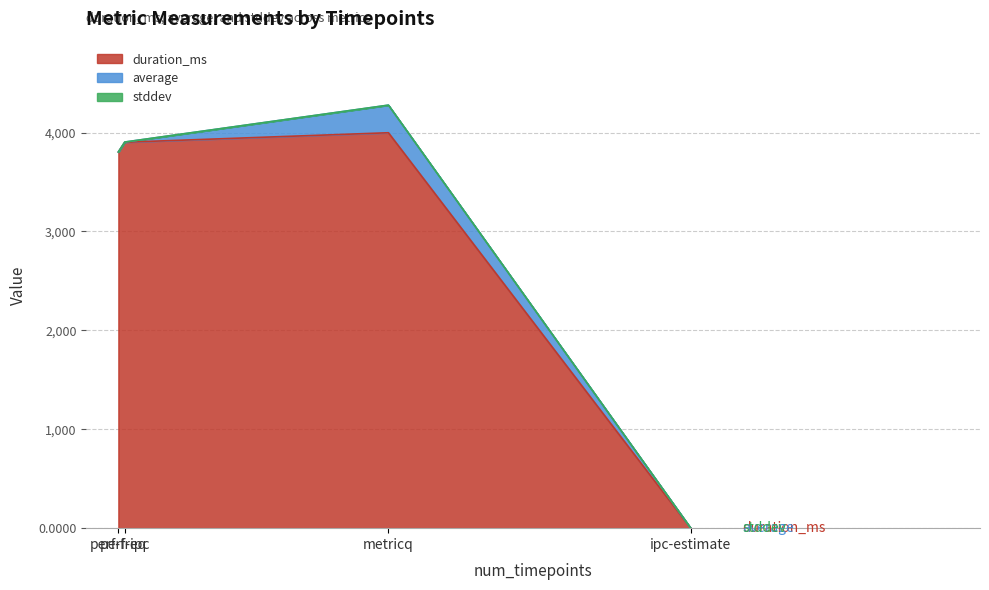

What is the highest value of the average series?

278.9